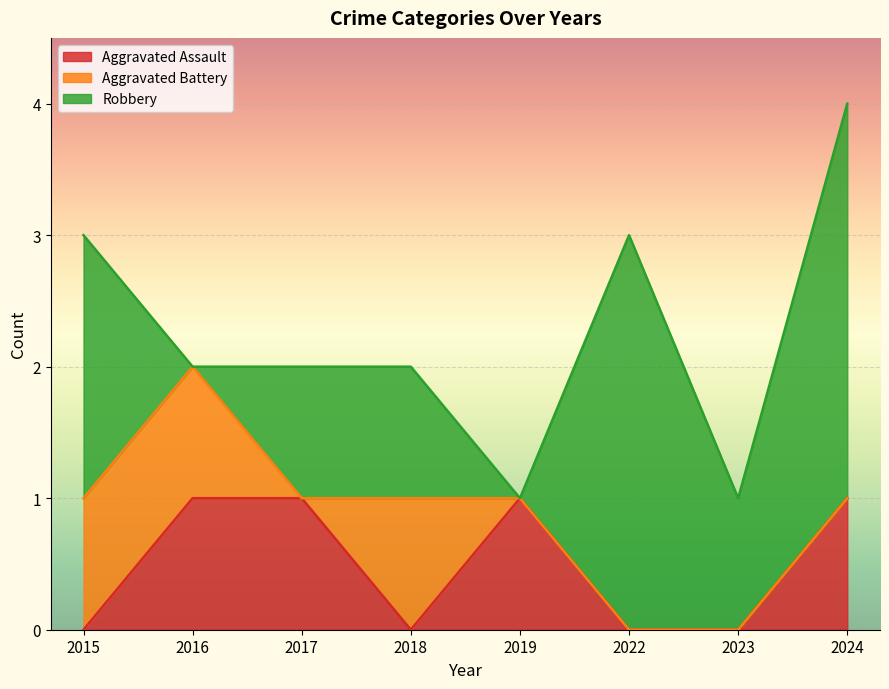

How many intersections are there between Aggravated Battery and Aggravated Assault?

2